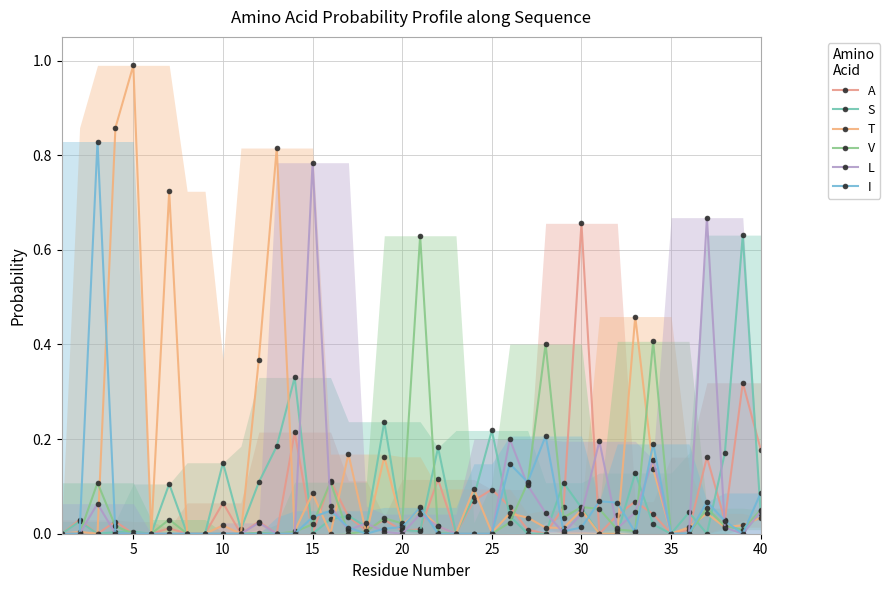

Where is the first local maximum for V?

10